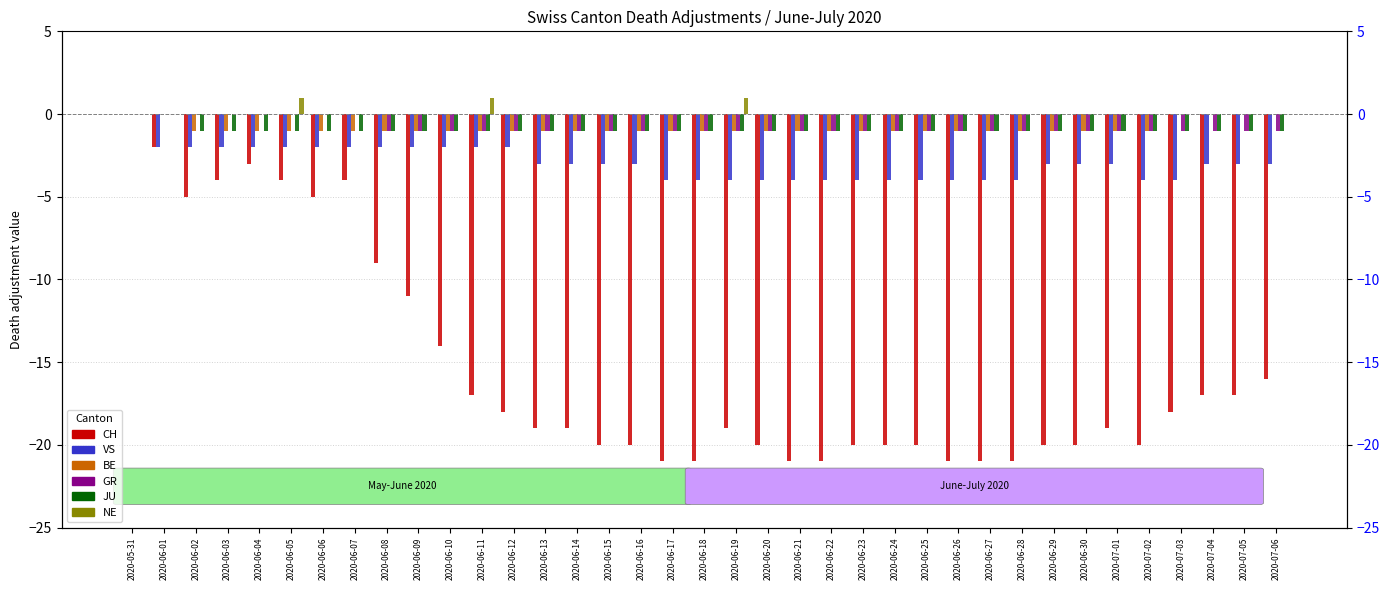

What is the difference between the second highest and minimum values in the GR series?

1